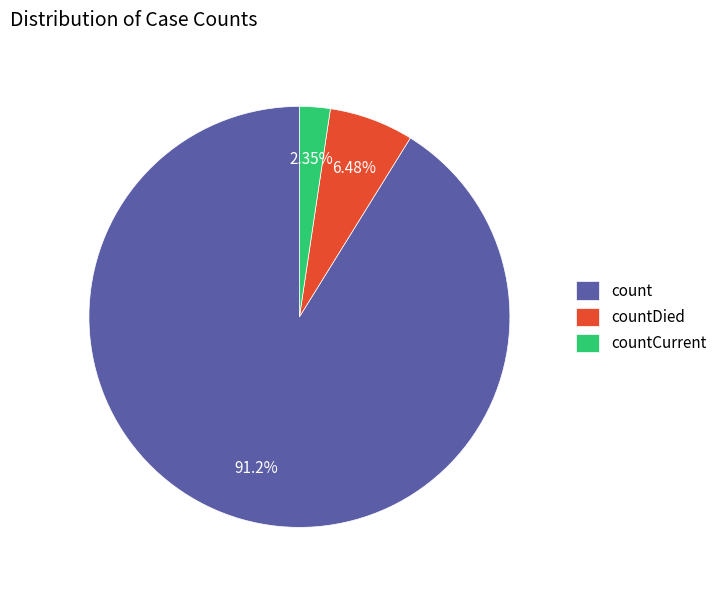

To the nearest percent, what portion does countDied represent?

6%